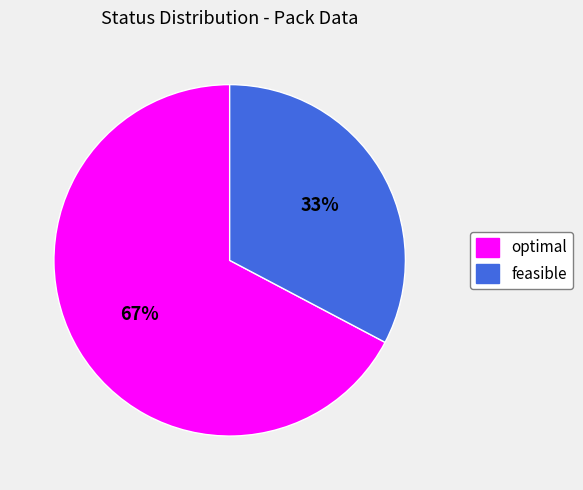

What is the majority slice?

optimal